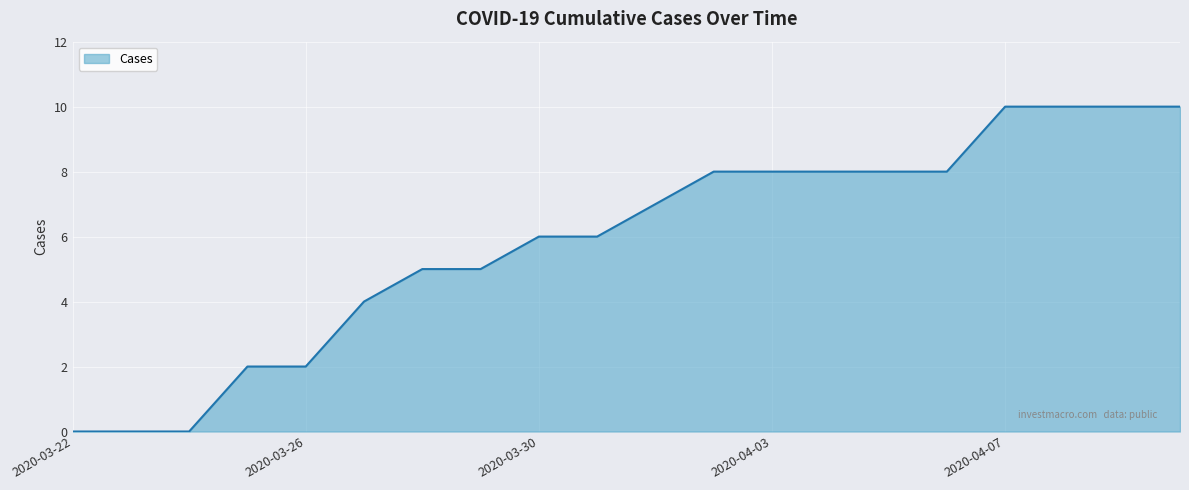

What is the difference between the maximum and minimum values?

10